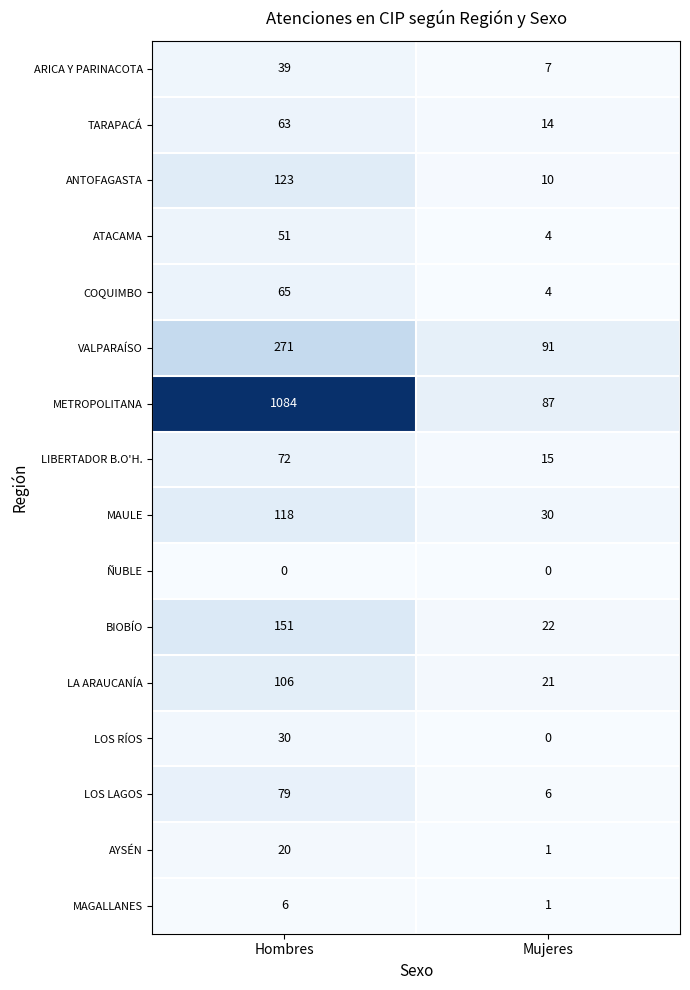

The value of LA ARAUCANÍA at Mujeres is 21. True or false?

True